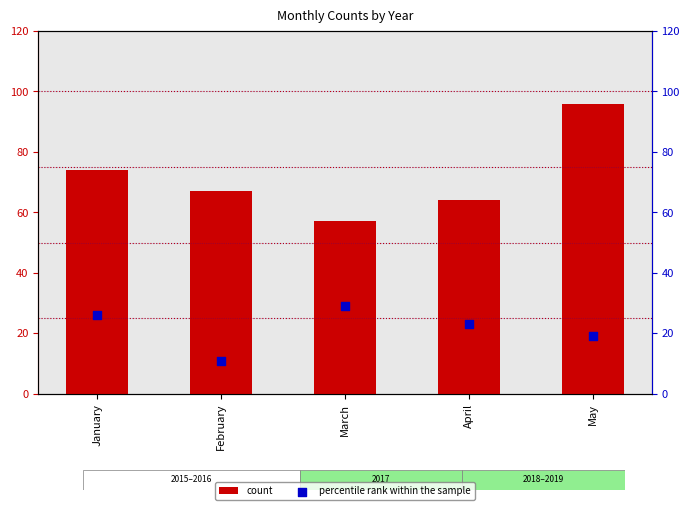

Which series has the largest total across all categories?

count